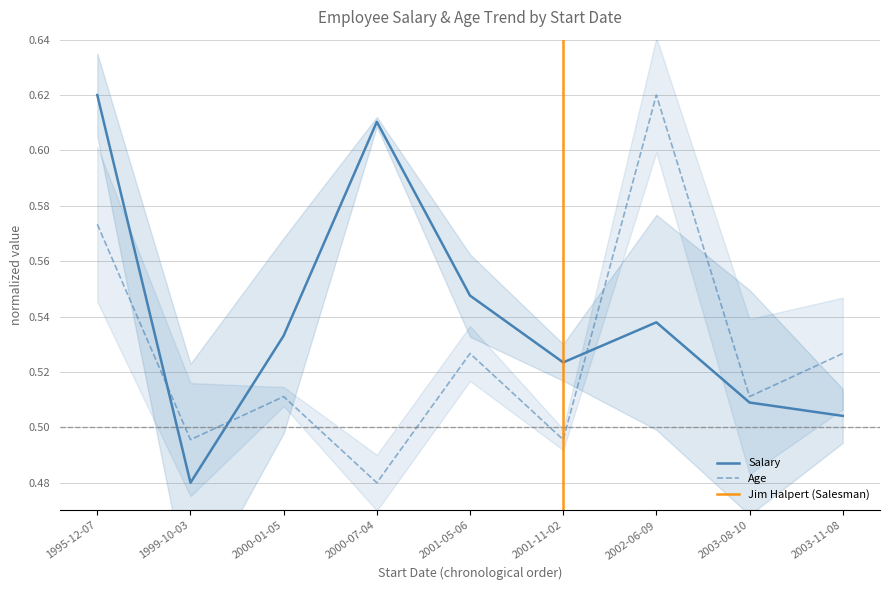

What is the average value of the Salary series?

0.5